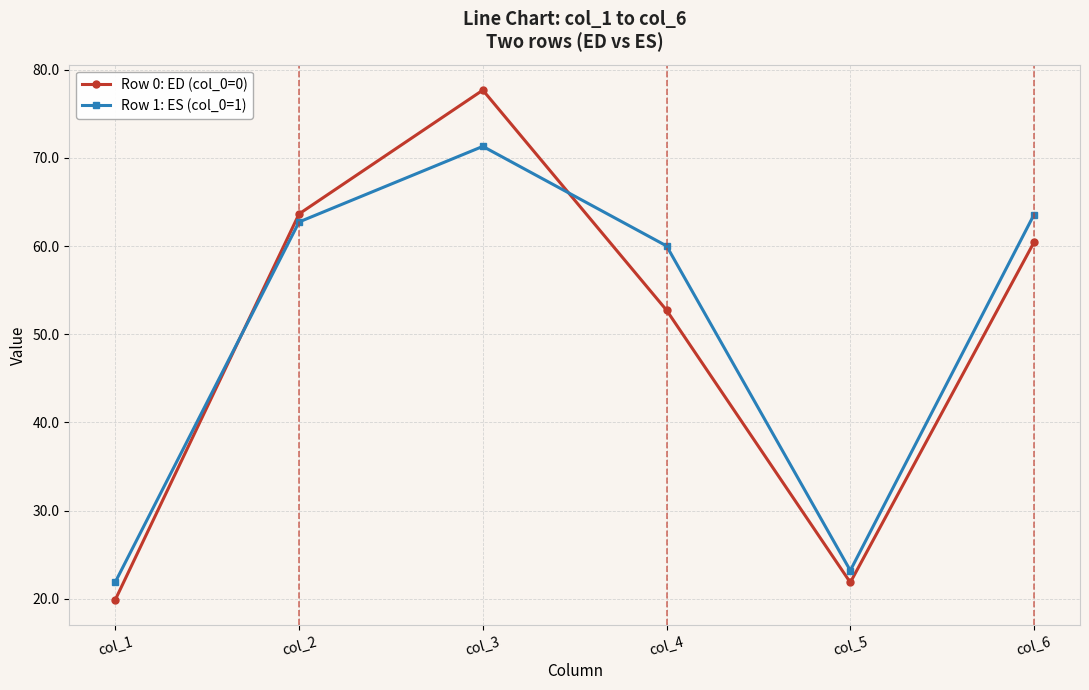

How many interior local valleys does the Row 0: ED (col_0=0) series have?

1